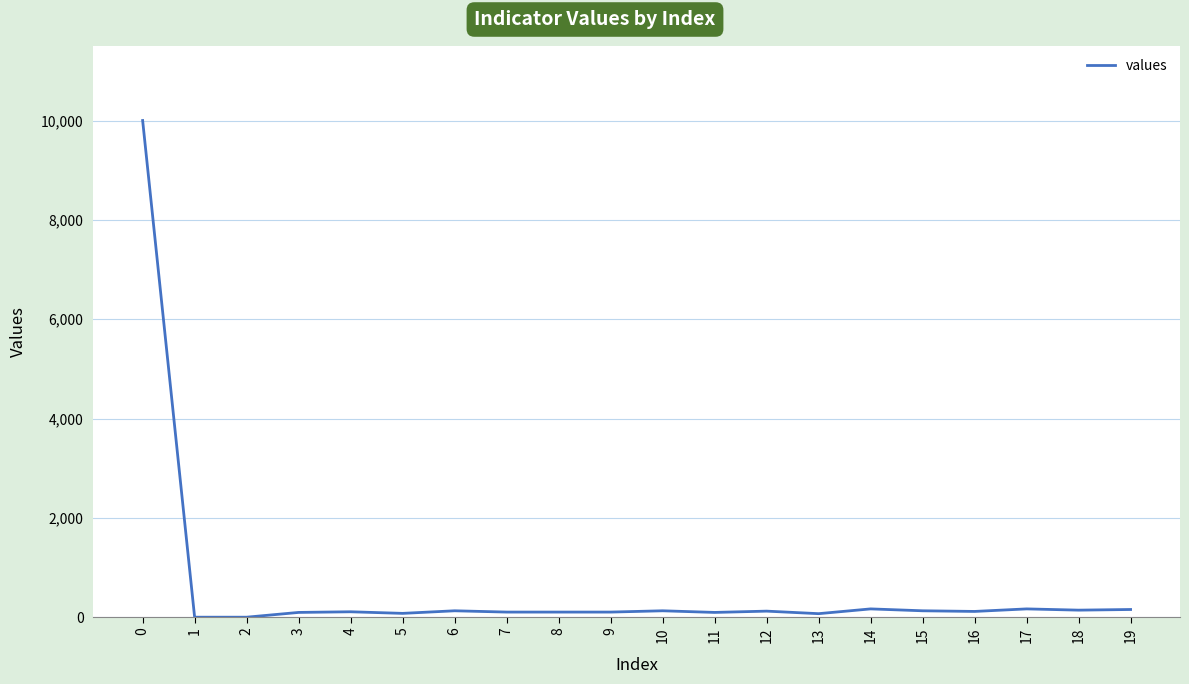

What is the difference between the maximum and minimum values?

10000